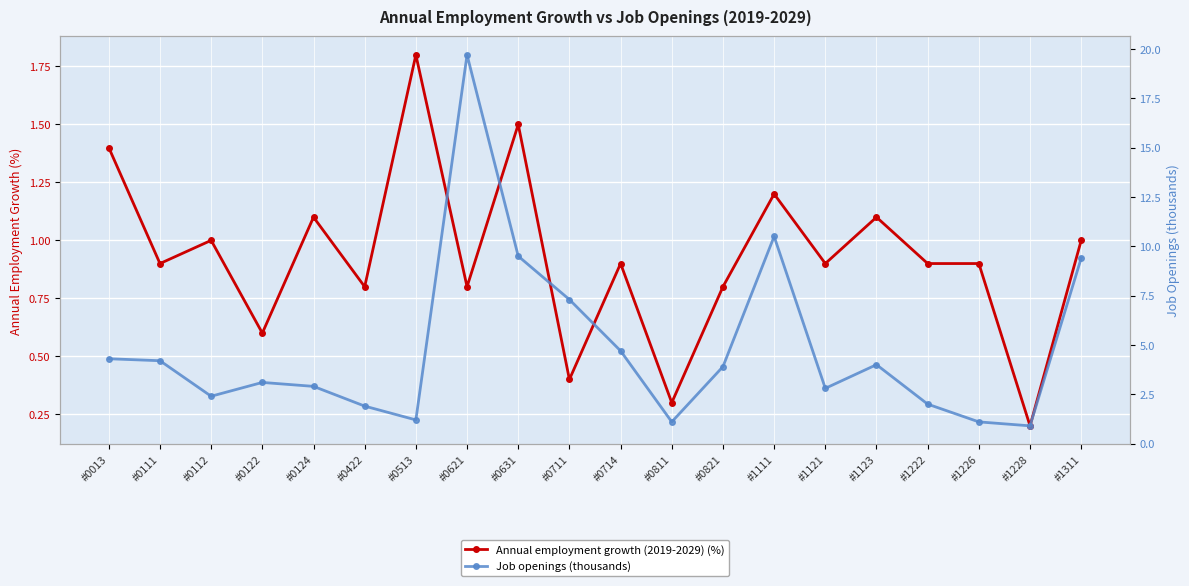

What are all the series names shown in the legend?

Annual employment growth (2019-2029) (%), Job openings (thousands)